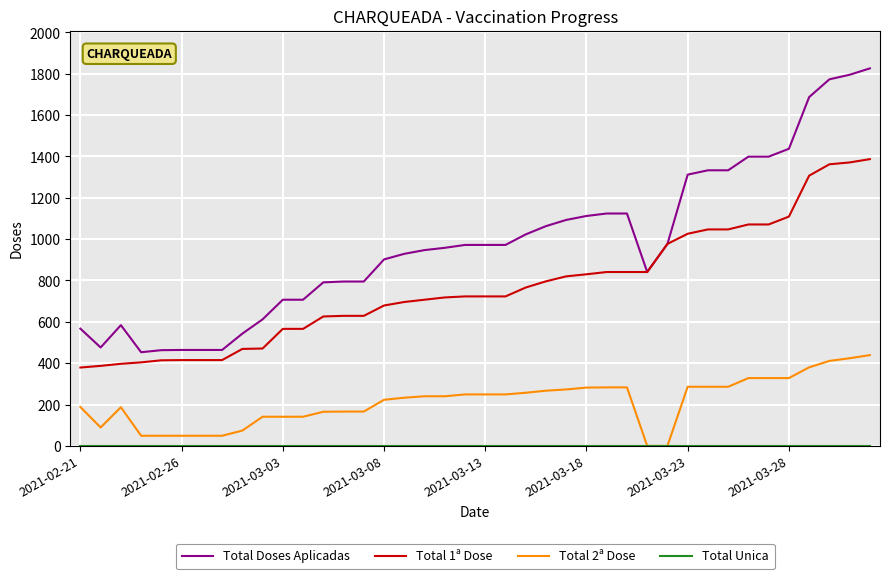

How many categories are shown in the chart?

40